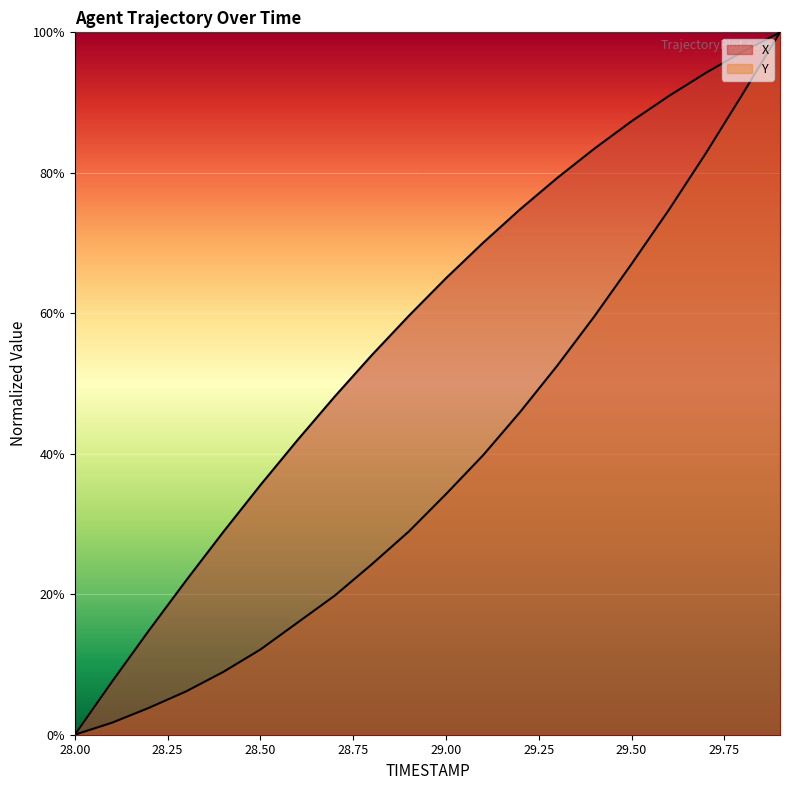

True or false: X and Y cross at least once.

False